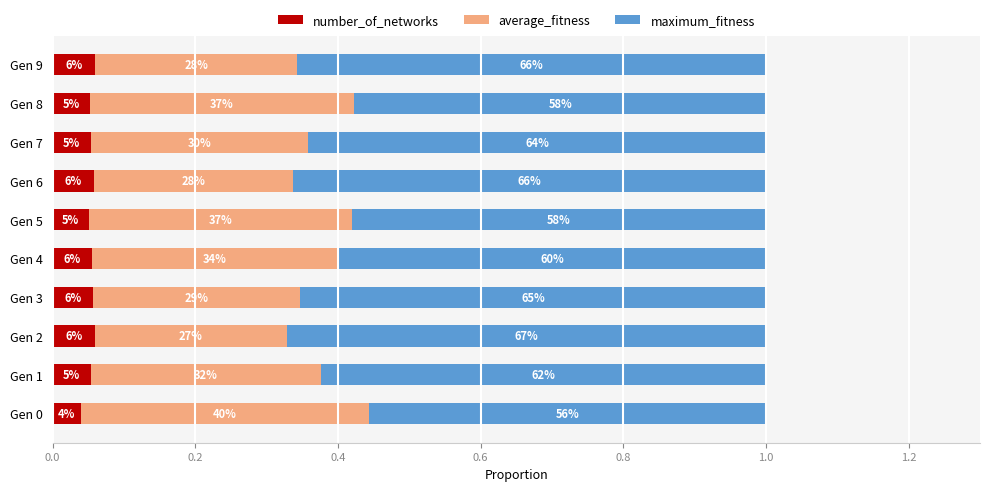

What are all the series names shown in the legend?

number_of_networks, average_fitness, maximum_fitness